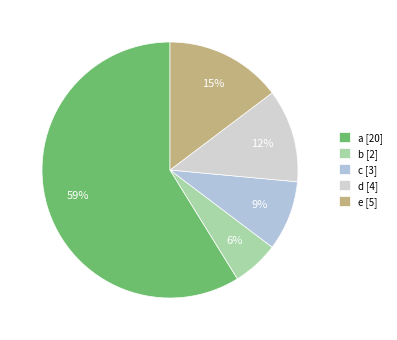

What is the total percentage of e and c?

23.5%